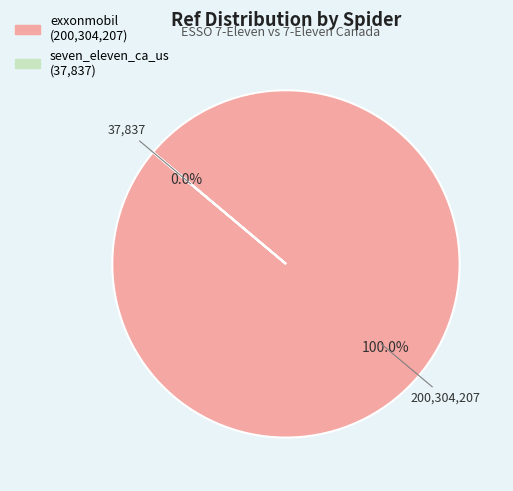

Which slice represents more than half of the pie?

exxonmobil